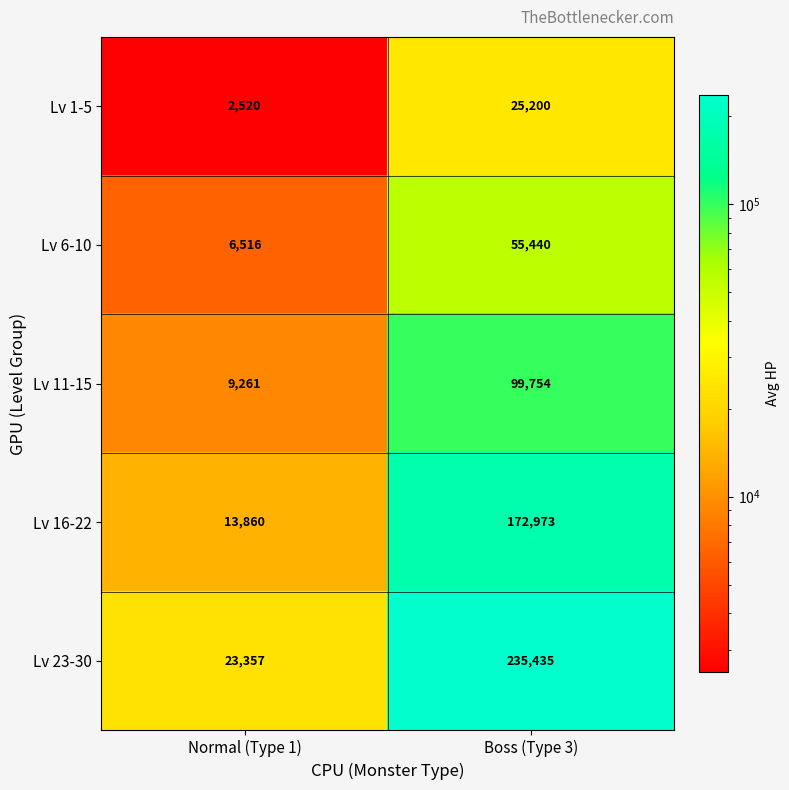

Which series has the largest range (max minus min)?

Lv 23-30